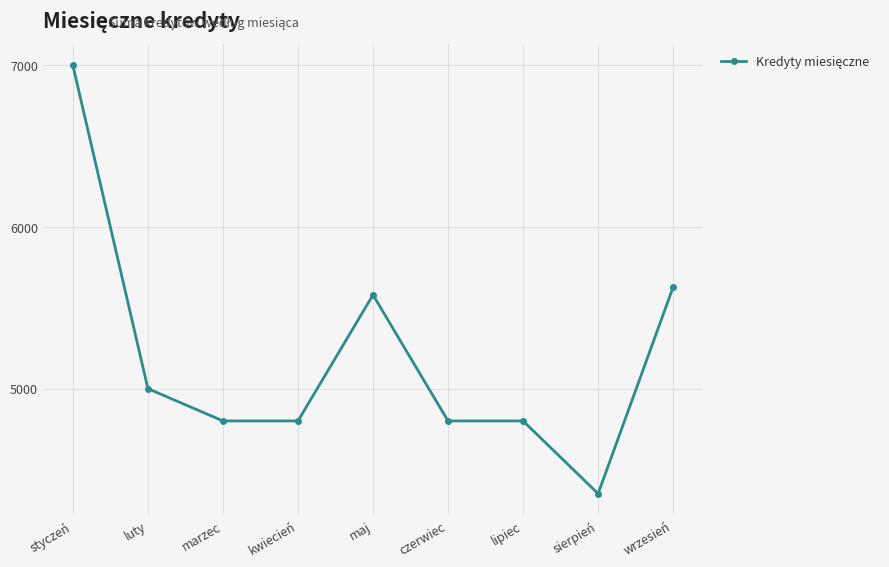

True or false: there are more than 2 points higher than both neighbors.

False